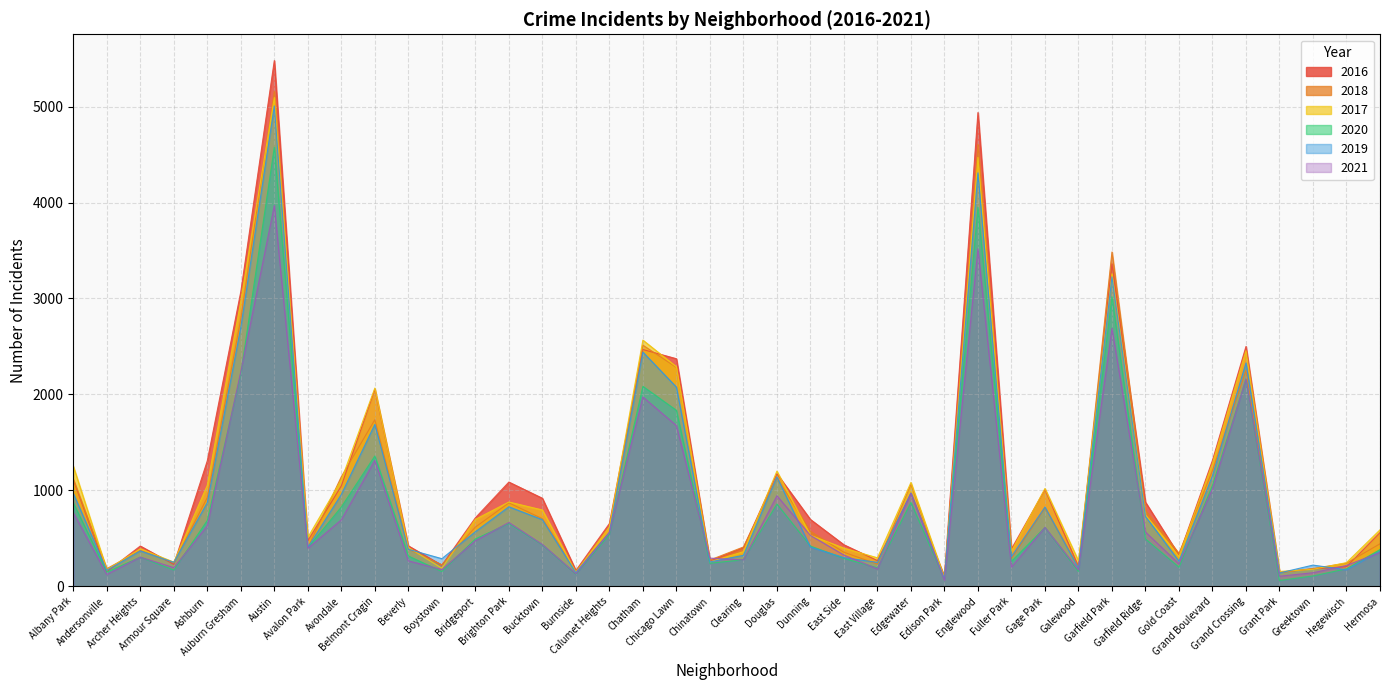

What is the total value across all series at Gold Coast?

1668